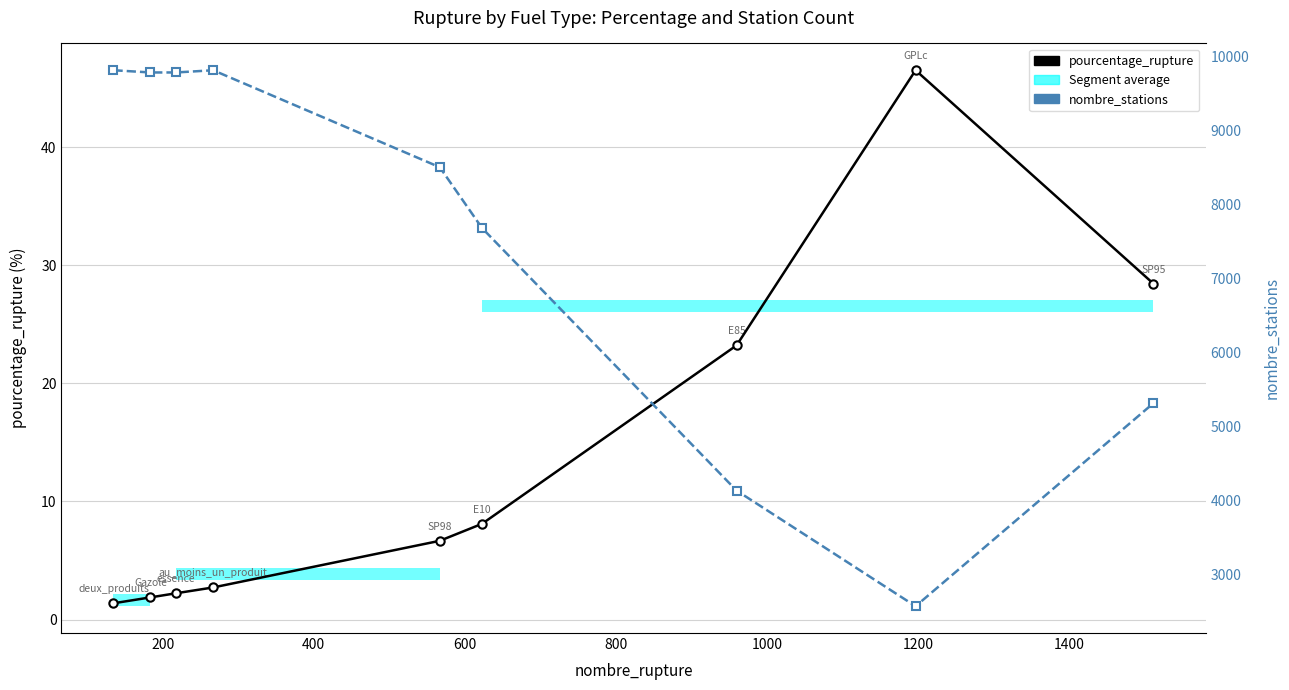

Which series has the largest total across all categories?

nombre_stations